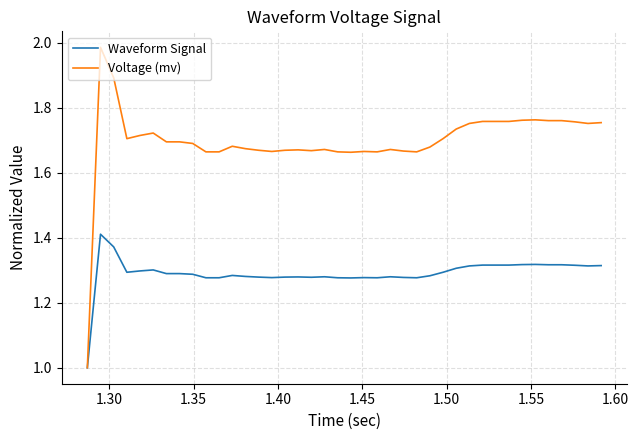

True or false: Voltage (mv) has more than 0 points higher than both neighbors.

True